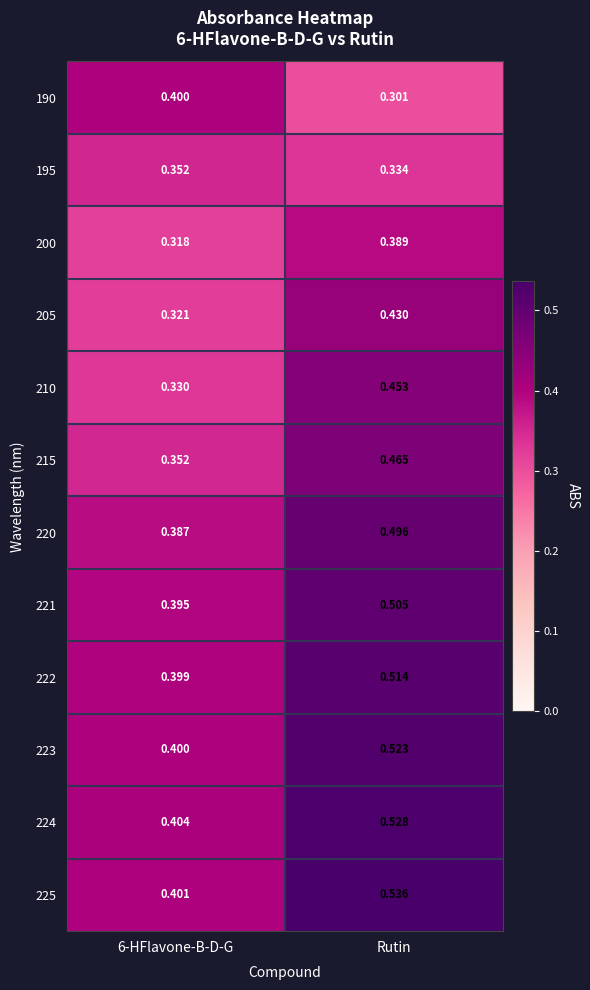

At which category does the chart reach its minimum across all series?

Rutin